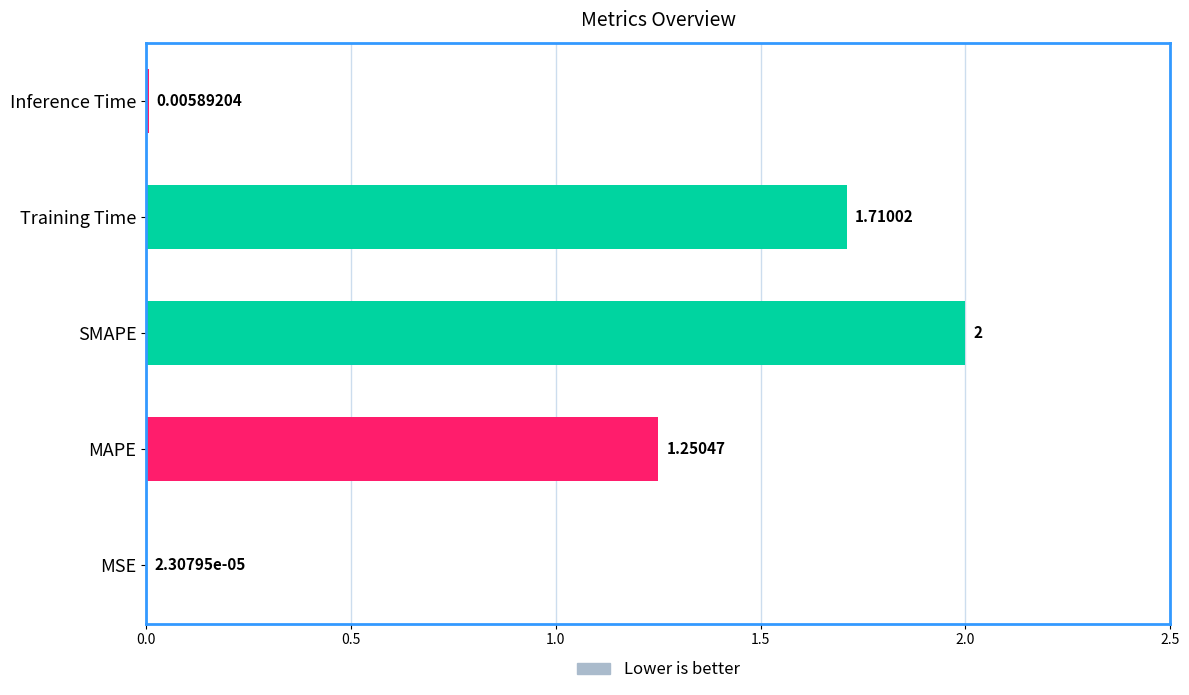

At which label is the value closest to 1?

MAPE